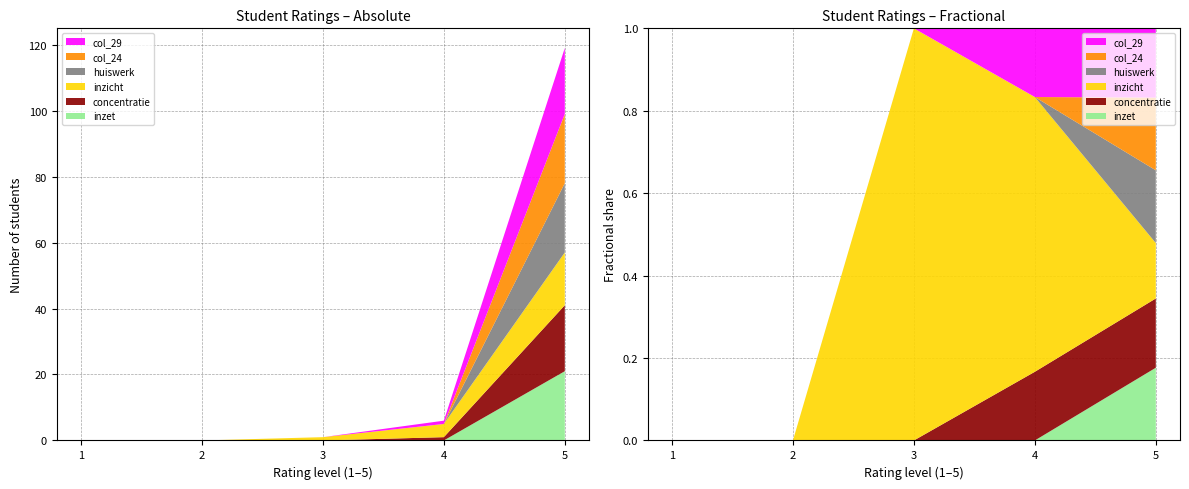

Reading left to right, transcribe all the data shown in this chart.

inzet: 1=0	2=0	3=0	4=0	5=21
concentratie: 1=0	2=0	3=0	4=1	5=20
inzicht: 1=0	2=0	3=1	4=4	5=16
huiswerk: 1=0	2=0	3=0	4=0	5=21
col_24: 1=0	2=0	3=0	4=0	5=21
col_29: 1=0	2=0	3=0	4=1	5=20